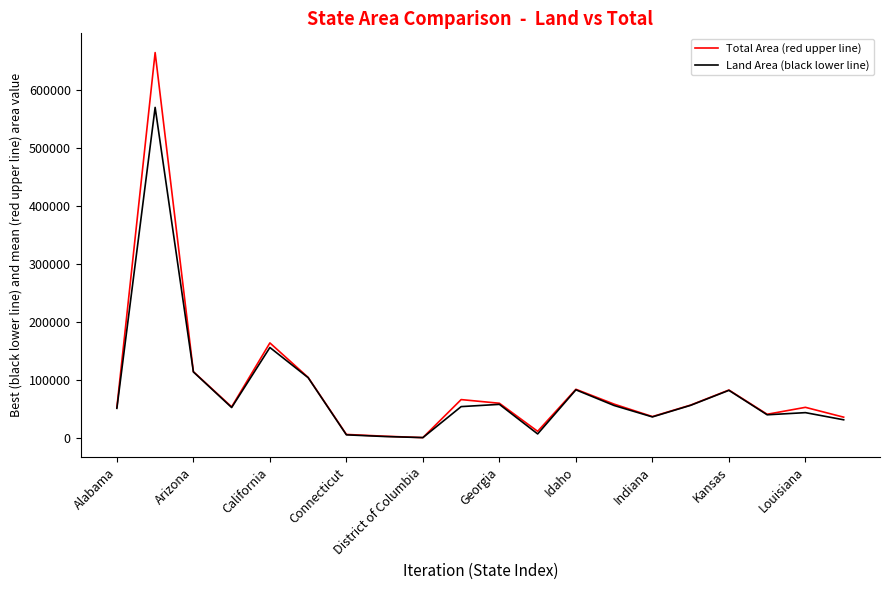

How many lines are shown in the chart?

2